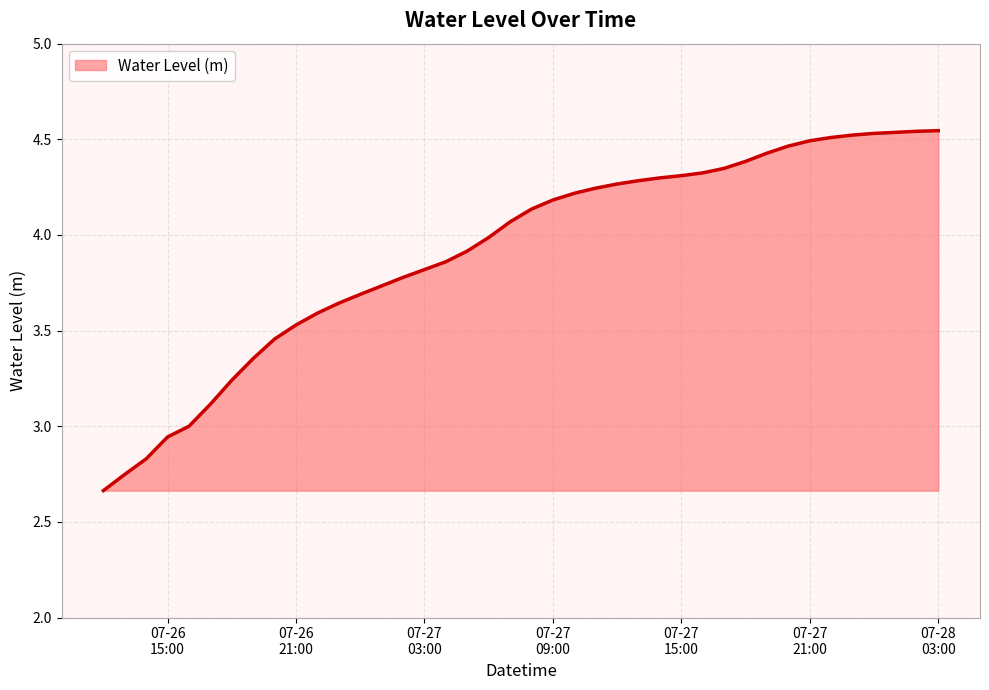

List the labels in order of value, largest first.

2024-07-28 03:00:00, 2024-07-28 02:00:00, 2024-07-28 01:00:00, 2024-07-28 00:00:00, 2024-07-27 23:00:00, 2024-07-27 22:00:00, 2024-07-27 21:00:00, 2024-07-27 20:00:00, 2024-07-27 19:00:00, 2024-07-27 18:00:00, 2024-07-27 17:00:00, 2024-07-27 16:00:00, 2024-07-27 15:00:00, 2024-07-27 14:00:00, 2024-07-27 13:00:00, 2024-07-27 12:00:00, 2024-07-27 11:00:00, 2024-07-27 10:00:00, 2024-07-27 09:00:00, 2024-07-27 08:00:00, 2024-07-27 07:00:00, 2024-07-27 06:00:00, 2024-07-27 05:00:00, 2024-07-27 04:00:00, 2024-07-27 03:00:00, 2024-07-27 02:00:00, 2024-07-27 01:00:00, 2024-07-27 00:00:00, 2024-07-26 23:00:00, 2024-07-26 22:00:00, 2024-07-26 21:00:00, 2024-07-26 20:00:00, 2024-07-26 19:00:00, 2024-07-26 18:00:00, 2024-07-26 17:00:00, 2024-07-26 16:00:00, 2024-07-26 15:00:00, 2024-07-26 14:00:00, 2024-07-26 13:00:00, 2024-07-26 12:00:00